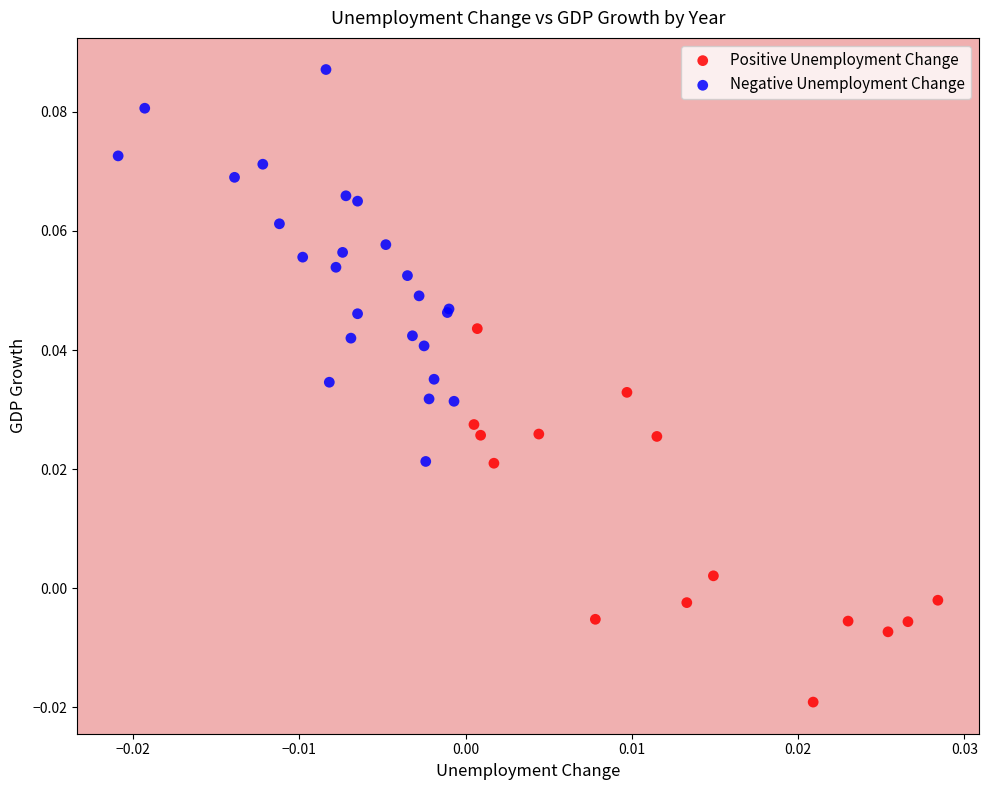

Which series reaches the maximum Y coordinate?

Negative Unemployment Change